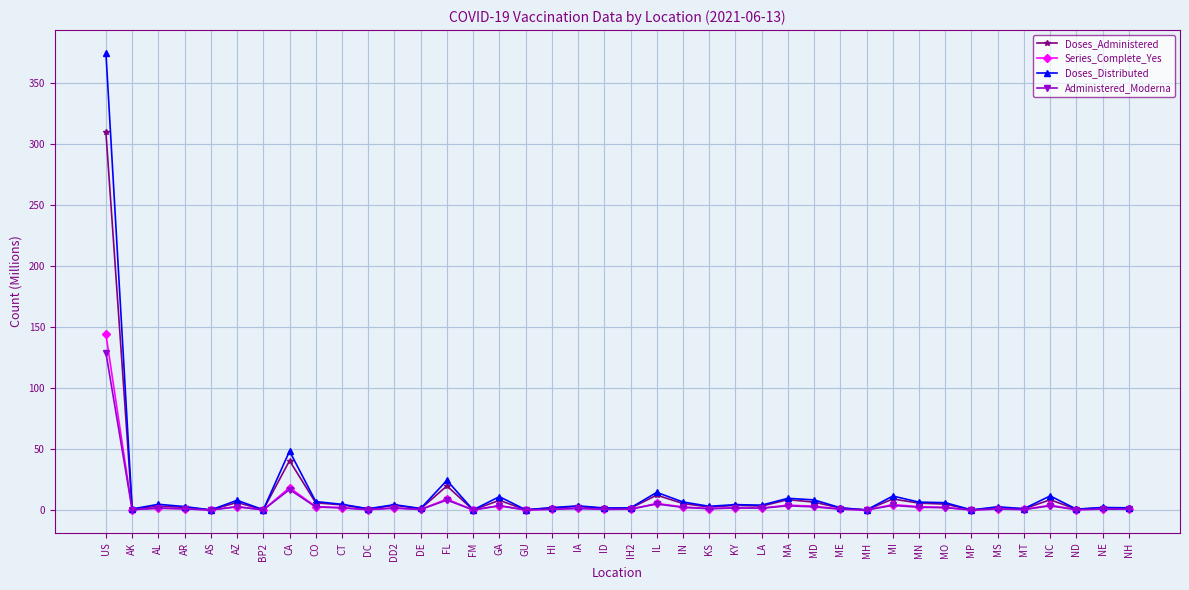

What is the spread (max minus min) of values at KY?

2.7